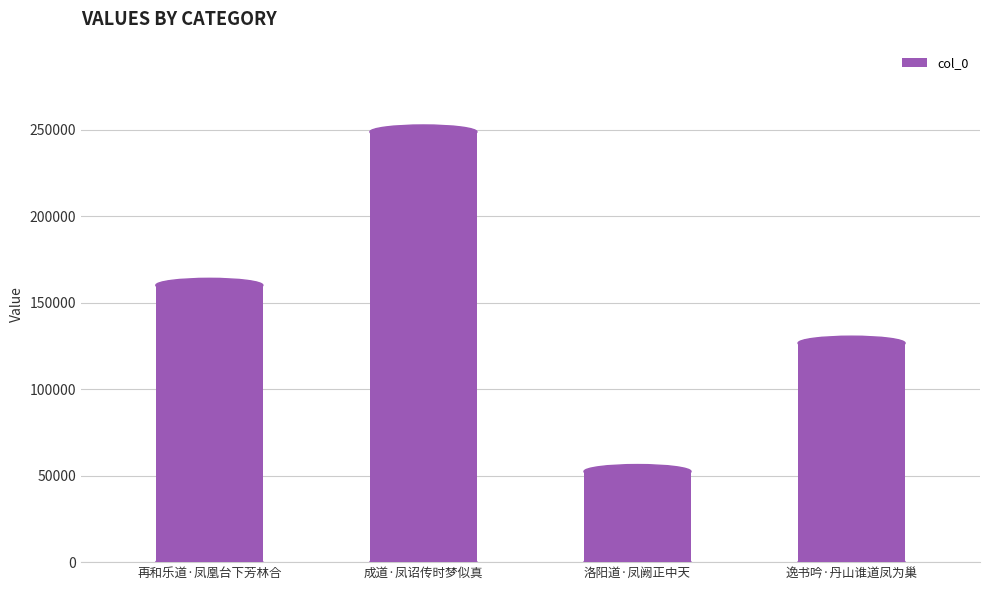

What is the label of the 3rd bar from the left?

洛阳道·凤阙正中天